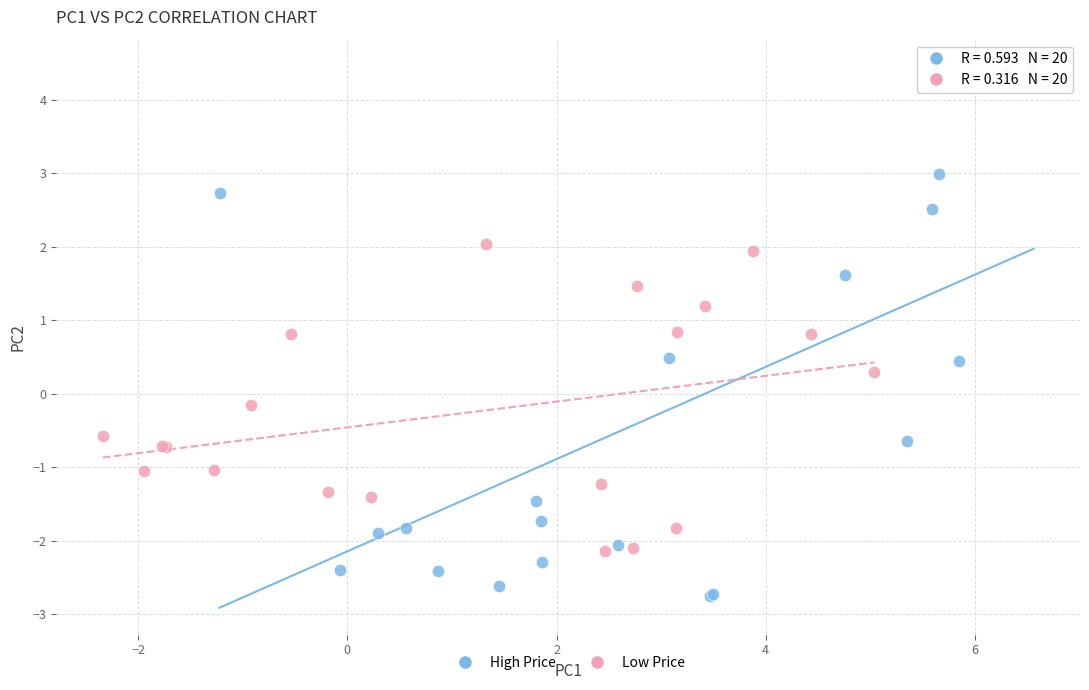

Which series contains the lowest Y value?

High Price